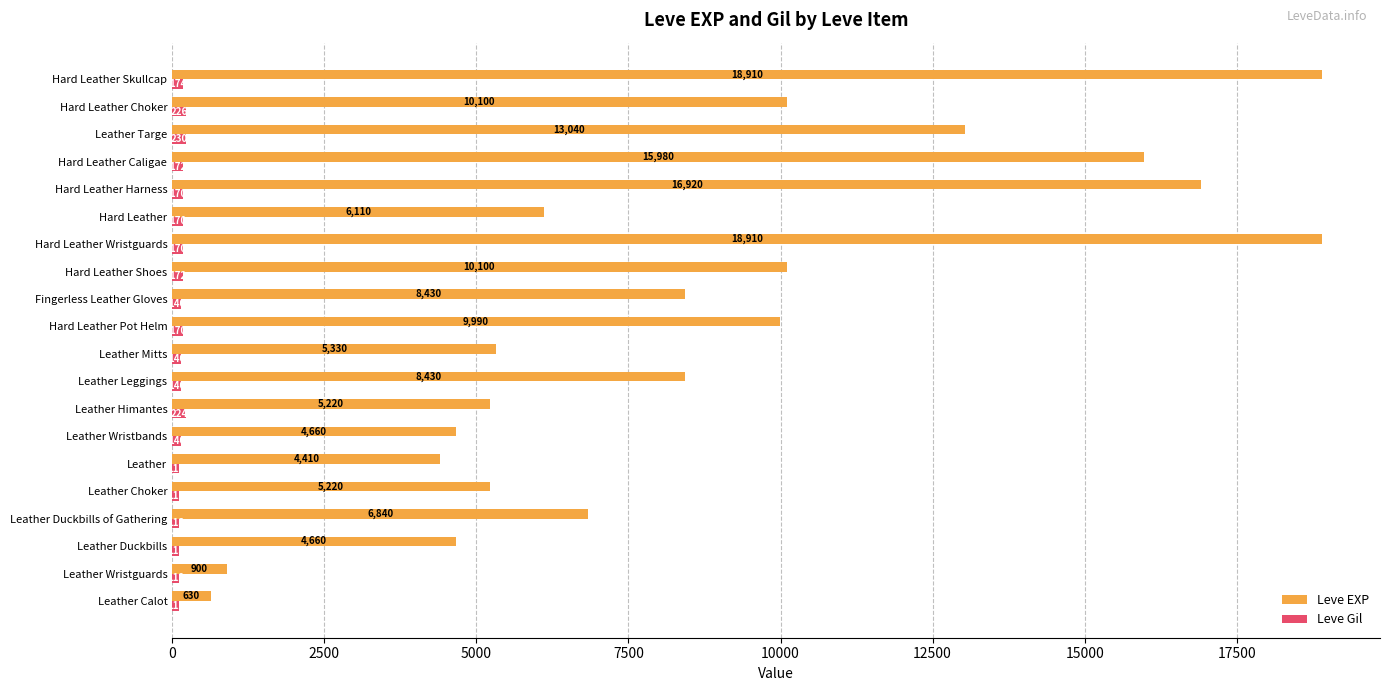

How many categories are shown in the chart?

20